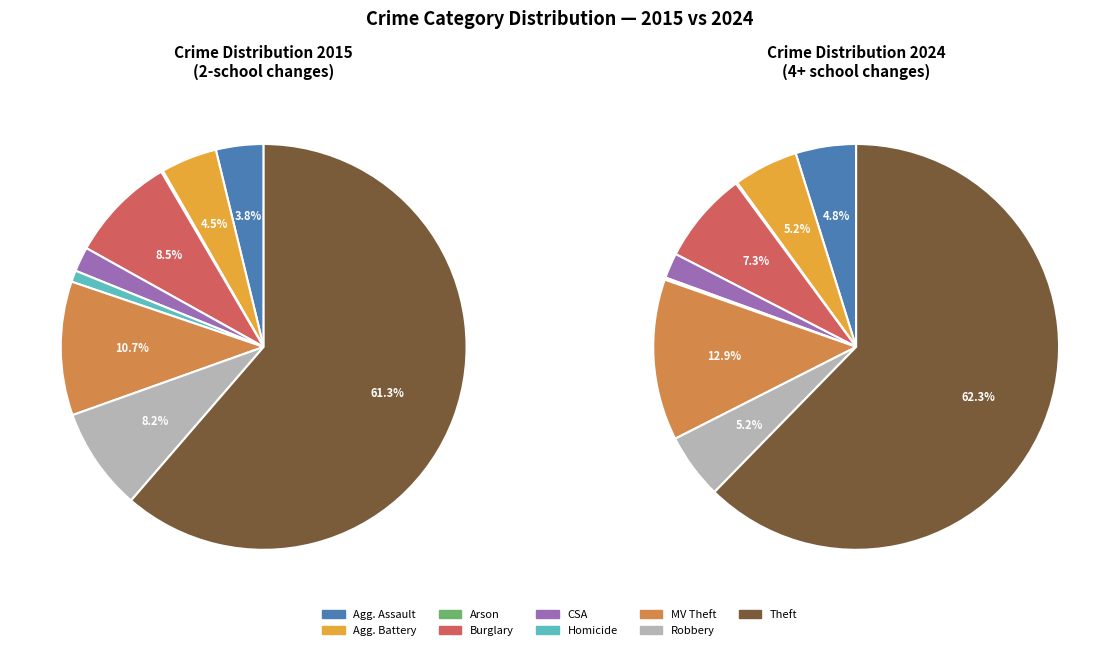

Between Motor Vehicle Theft and Theft, which is larger?

Theft